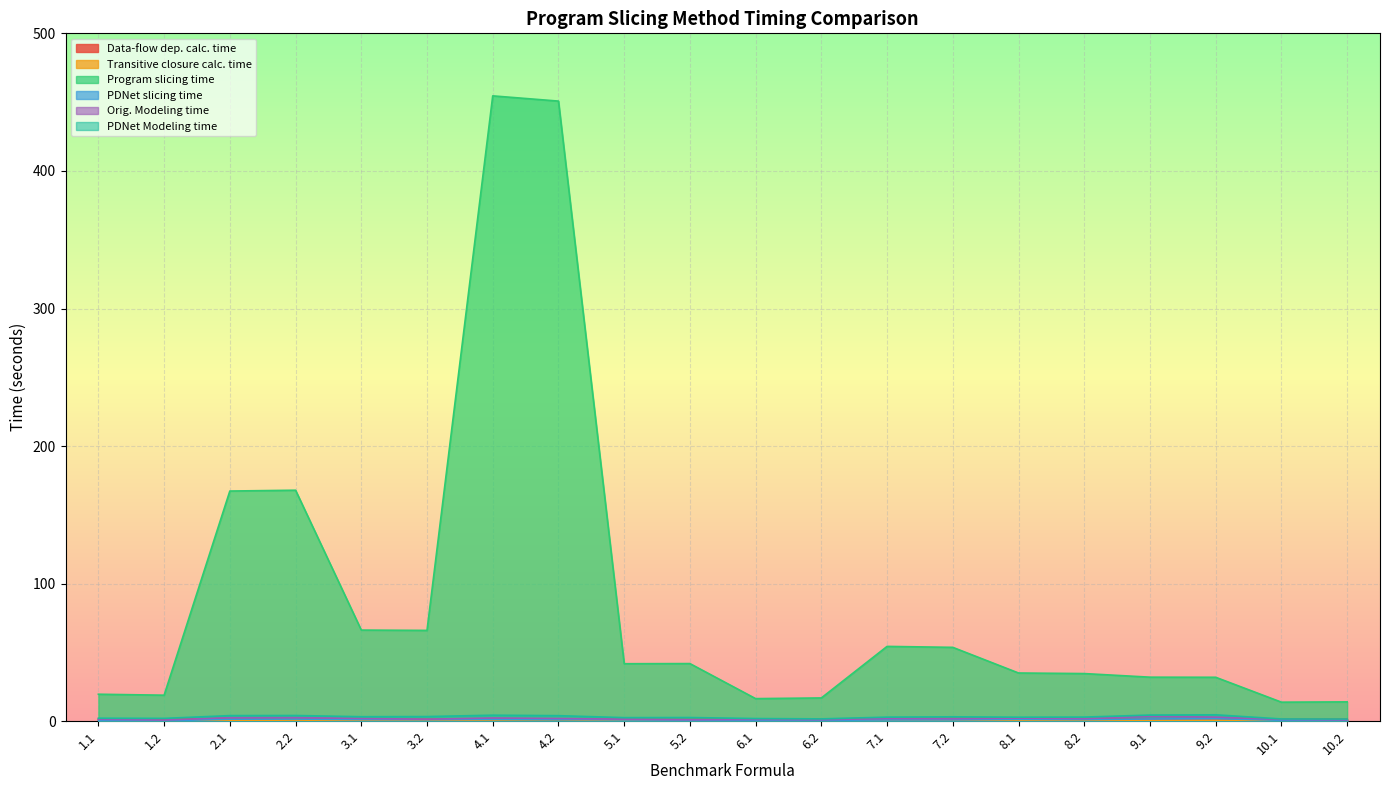

What is the greatest value displayed?

454.6